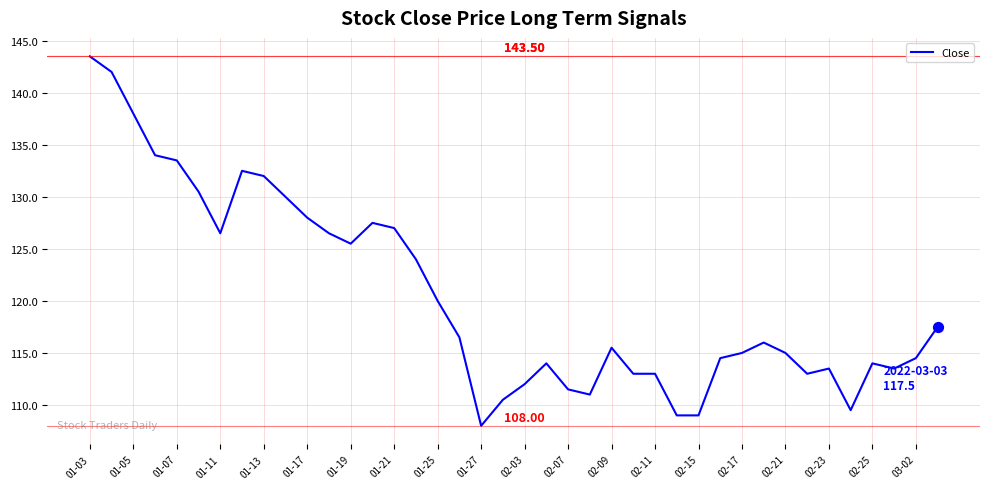

What is the difference between the maximum and minimum values?

35.5